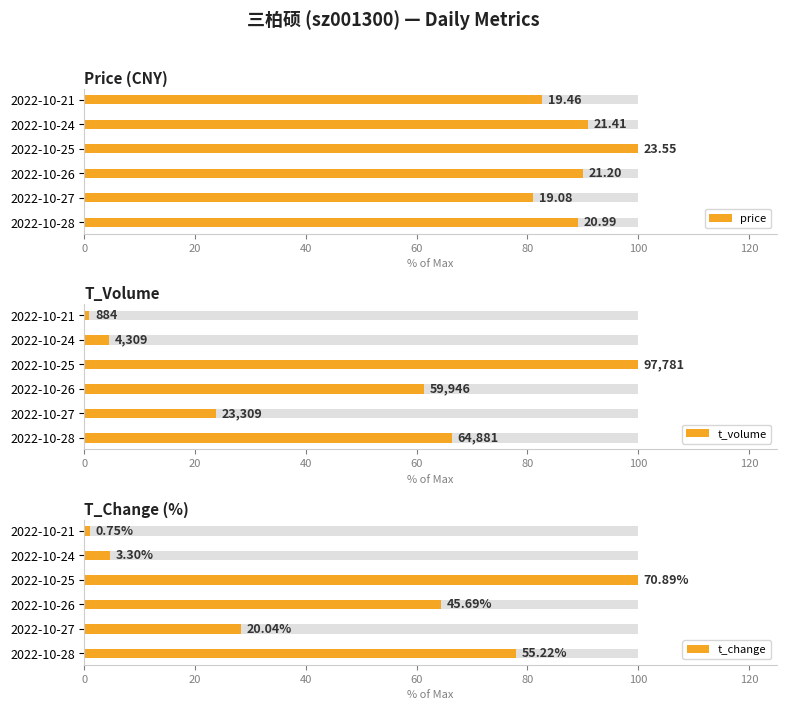

What is the smallest value displayed?

0.9